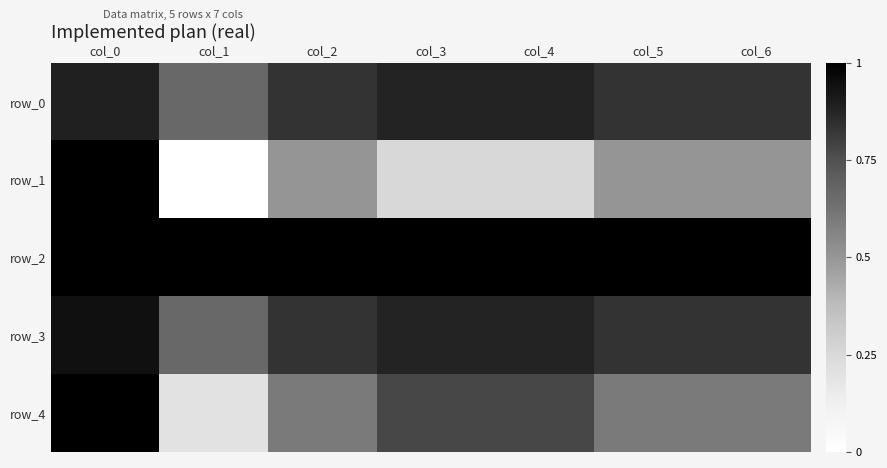

Where is row_3 nearest to the value 0?

col_1